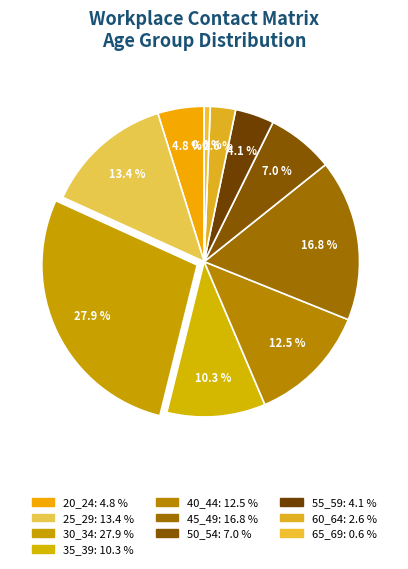

Is there any slice that represents more than half of the pie?

No